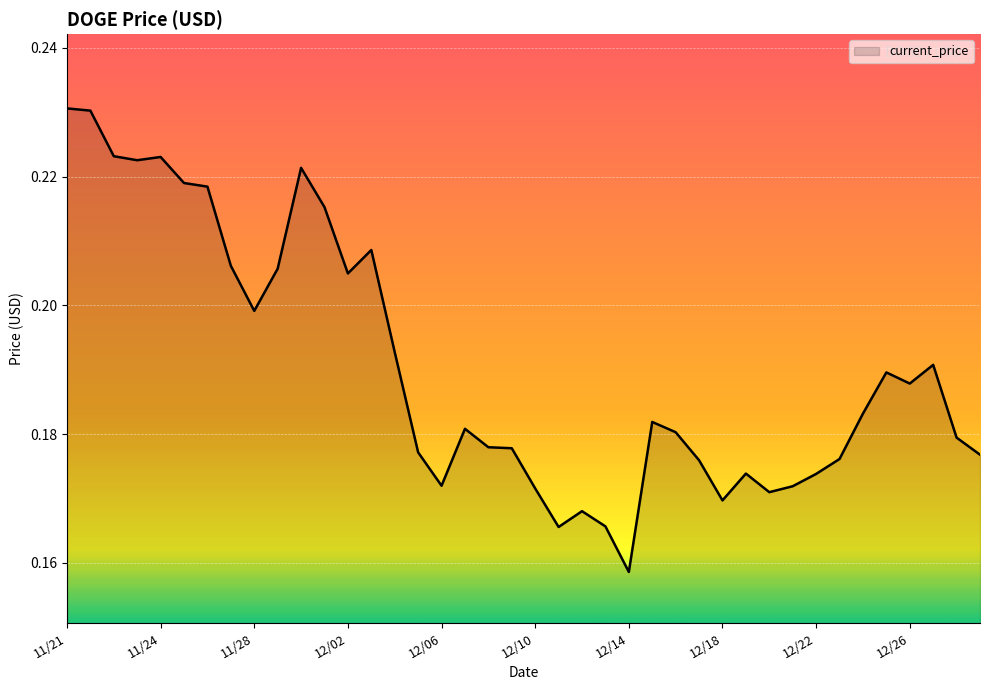

What is the value of the 24th point from the left?

0.2